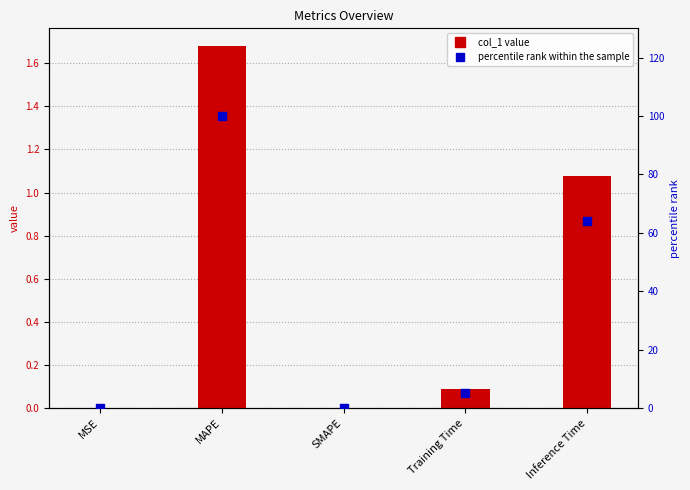

Which series has the largest Y range (max minus min)?

percentile rank within the sample